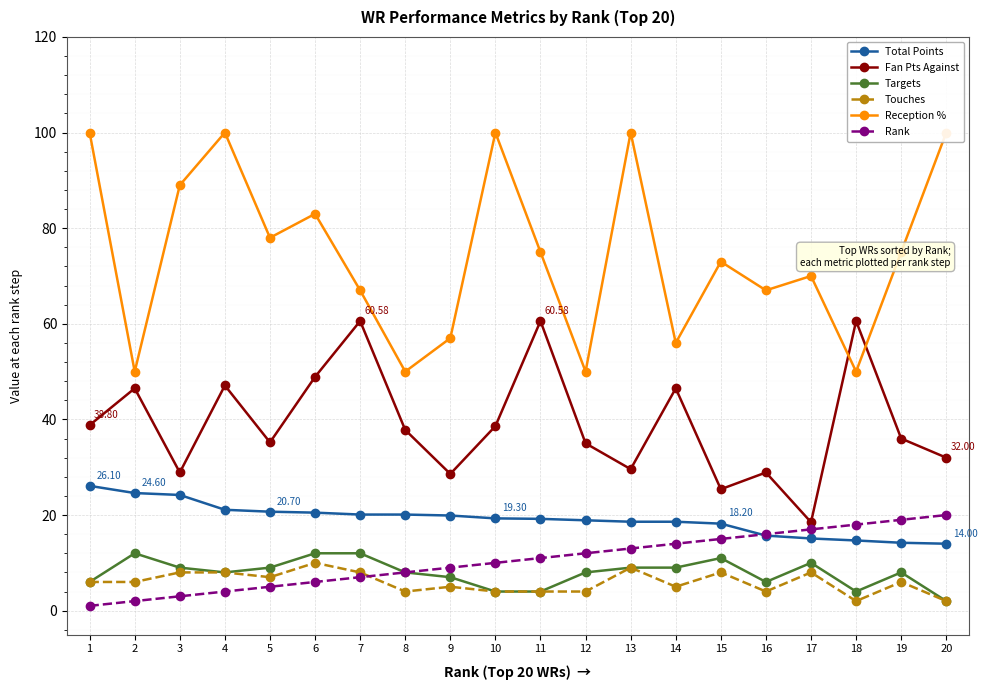

True or false: Targets has more than 1 interior local peaks.

True